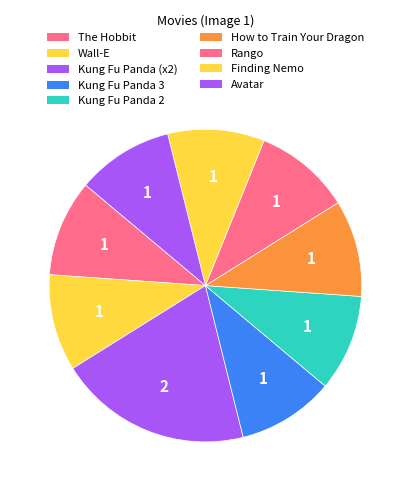

Does Kung Fu Panda 2 account for over 50% of the chart?

No